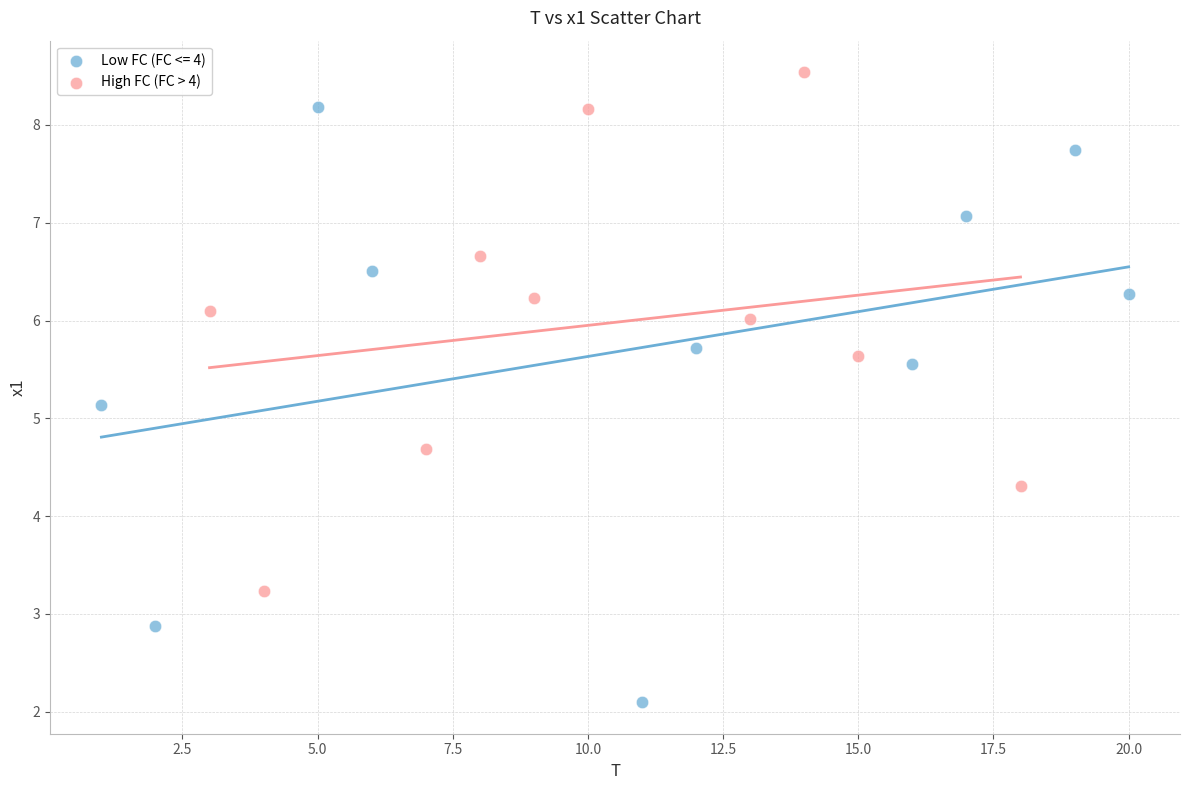

Which series has the widest spread of Y values?

Low FC (FC <= 4)